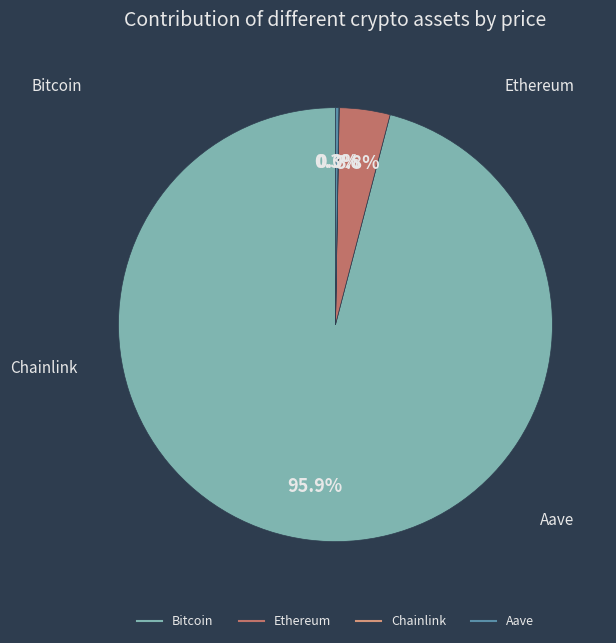

What percentage is NOT represented by Ethereum?

96.2%